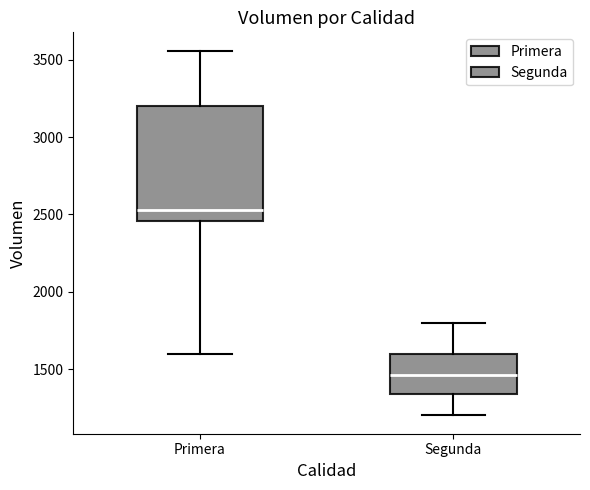

Where does the lower whisker of the box for Primera end on the y-axis? The values are not printed on the chart, so give them approximately, as read against the axis.

1600